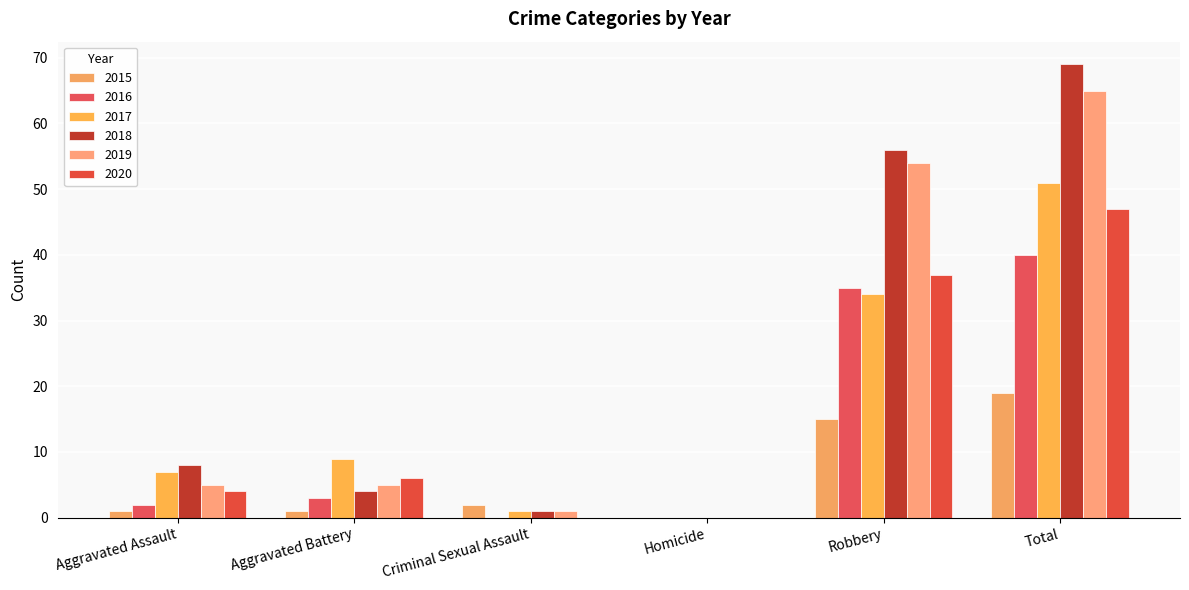

What is the label of the 2nd bar from the right?

Robbery